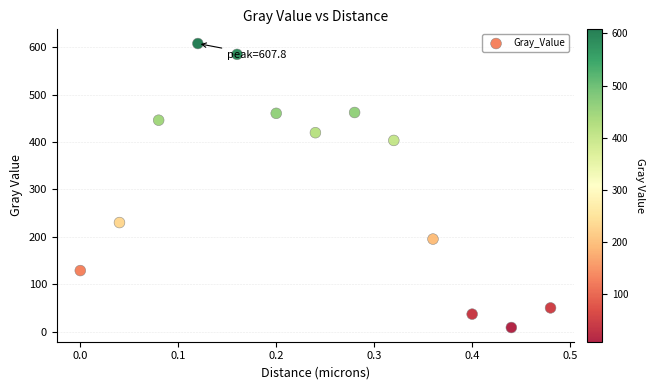

What Y value in the scatter plot is closest to 308?

230.3